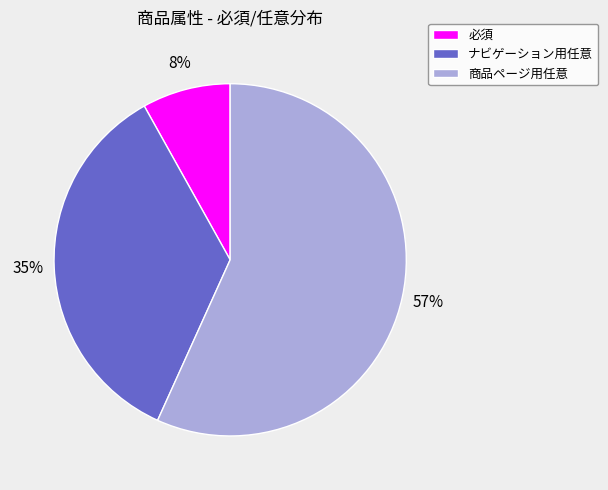

Which category accounts for the majority?

商品ページ用任意